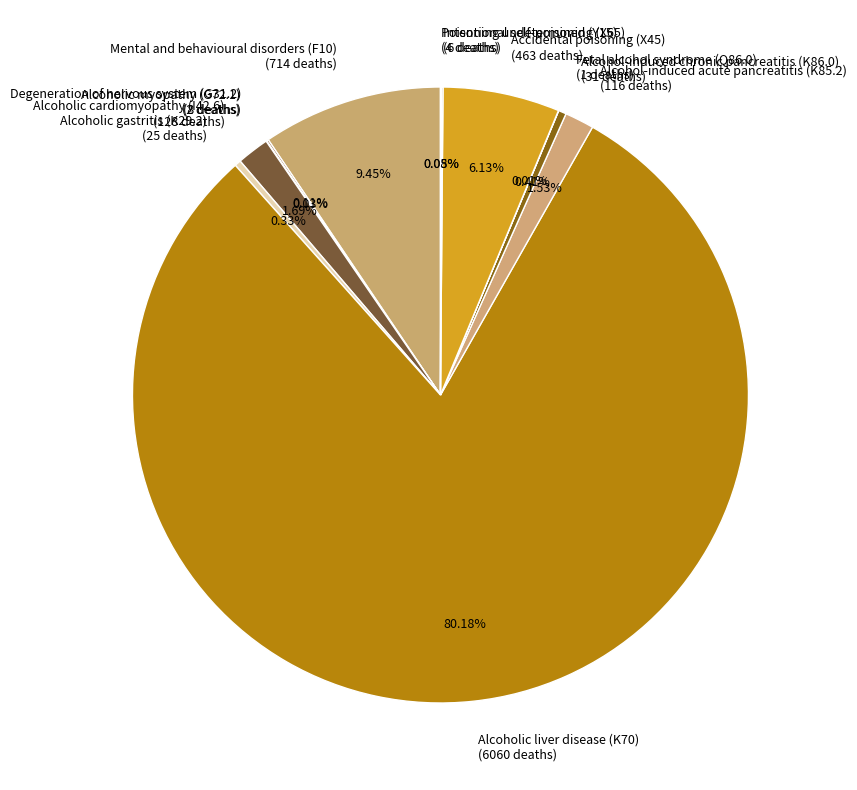

Does any single category account for the majority?

Yes